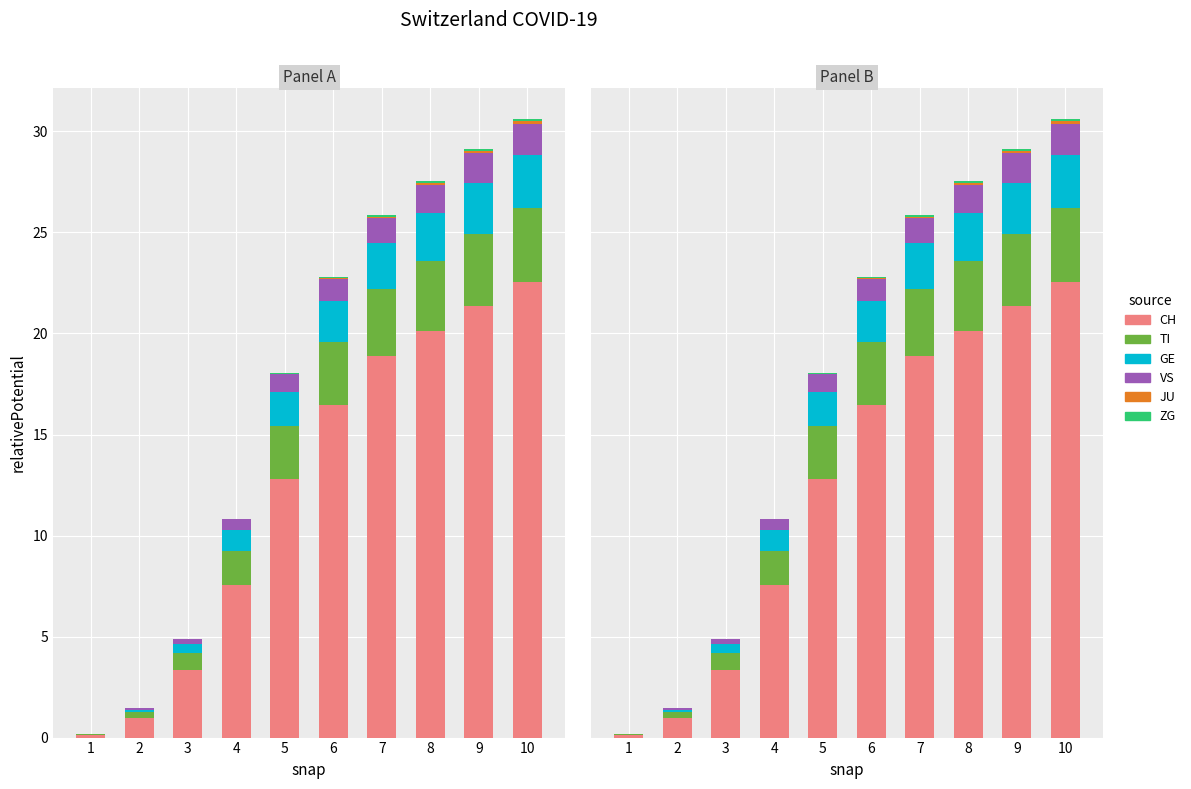

Rank the series by their maximum value, from highest to lowest.

CH, TI, GE, VS, ZG, JU